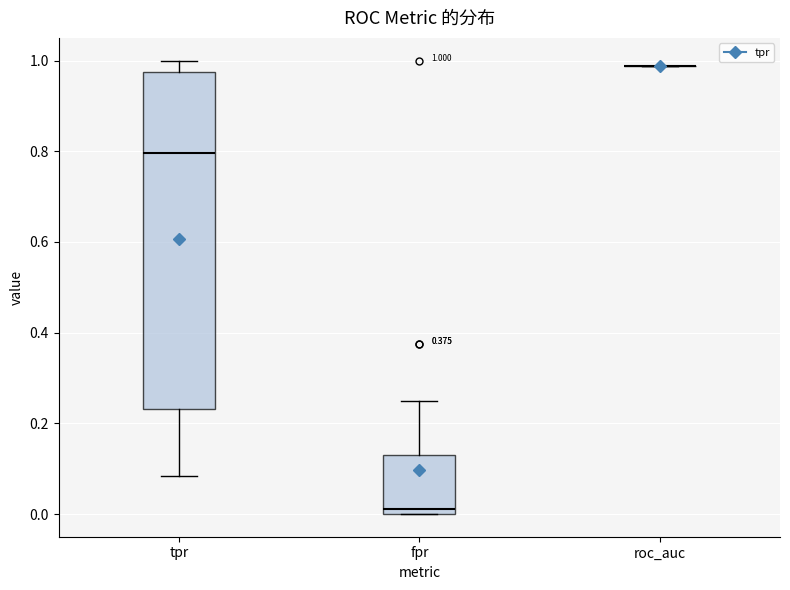

Which box is the tallest, from its lower edge to its upper edge?

tpr